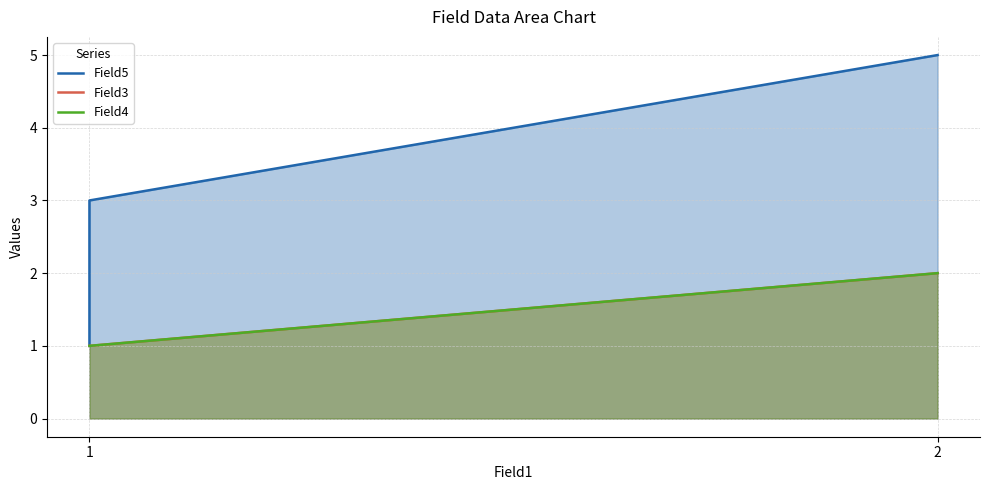

How many lines are shown in the chart?

3